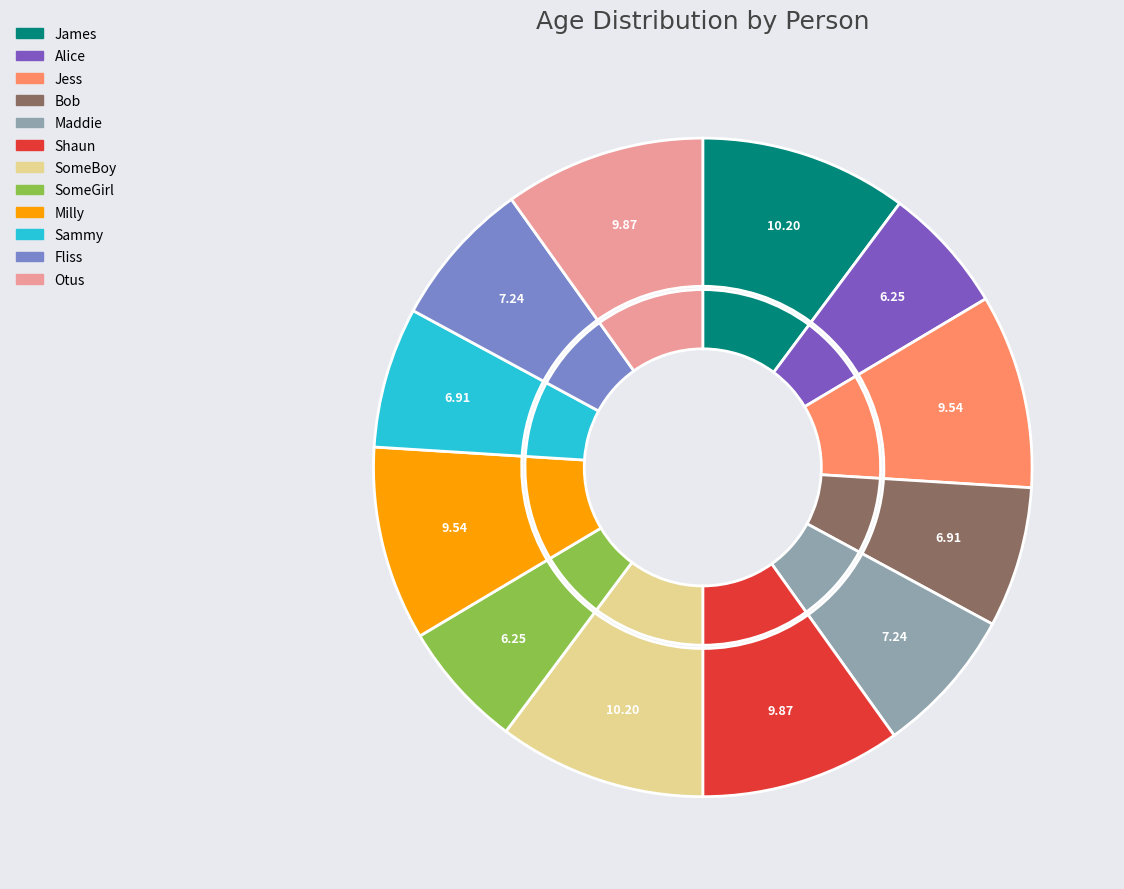

Which slice is the largest?

James